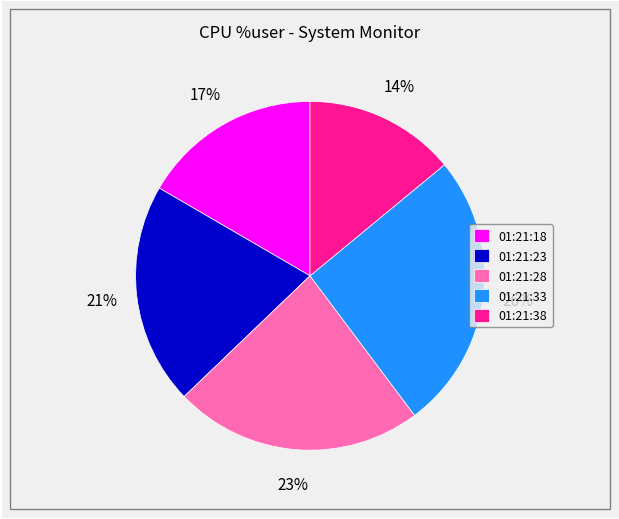

Rank the categories by value from highest to lowest.

01:21:33, 01:21:28, 01:21:23, 01:21:18, 01:21:38